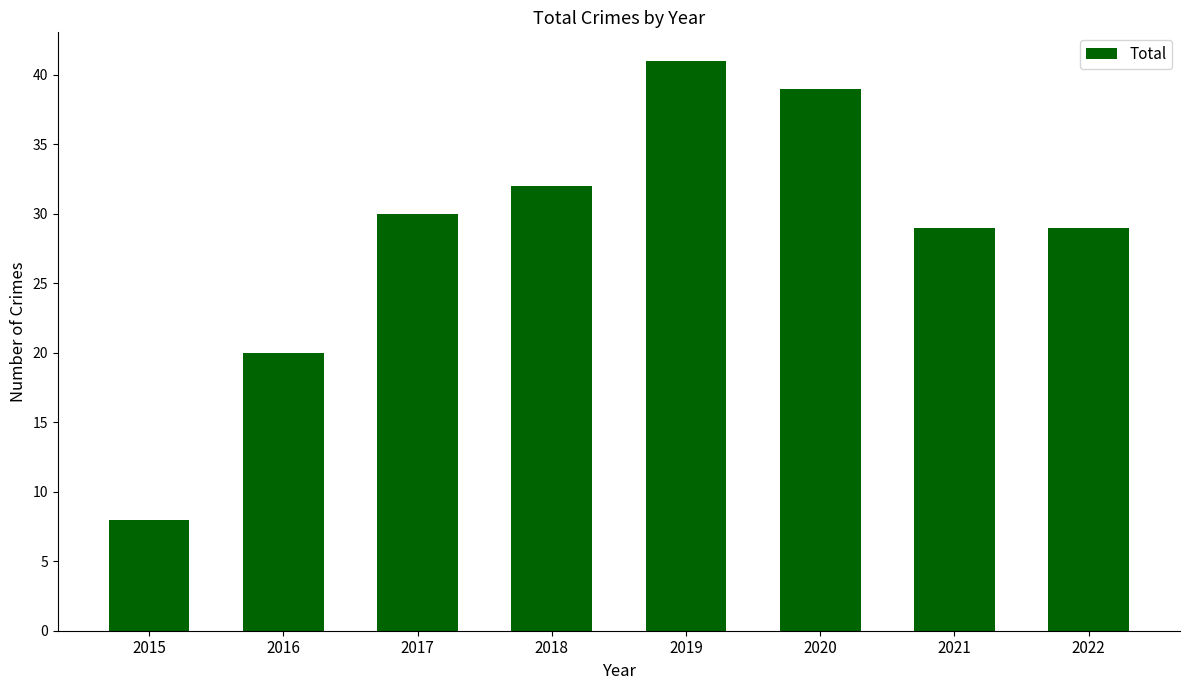

What is the approximate value at 2018?

32